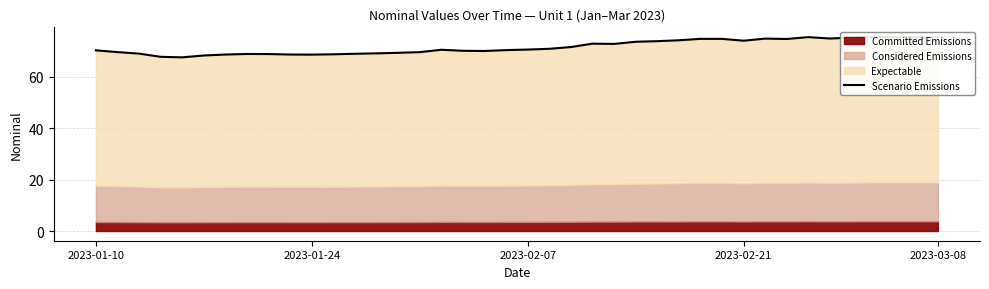

How many lines are shown in the chart?

1